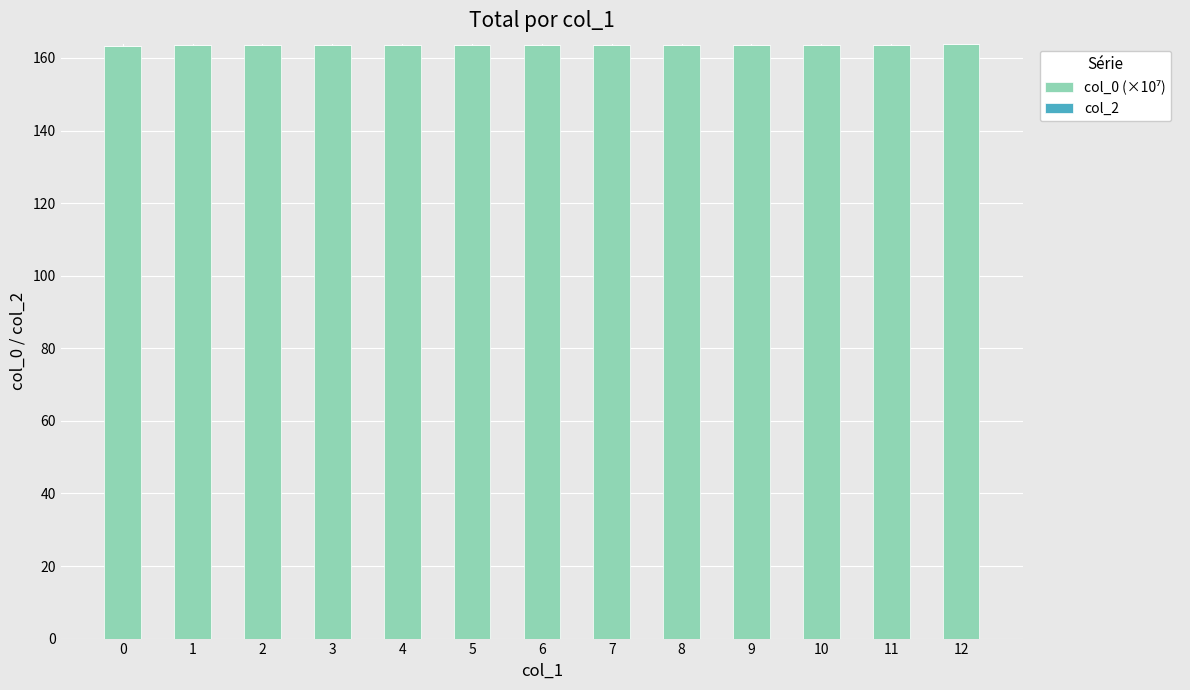

True or false: the data shows 71.6 at 12.

False